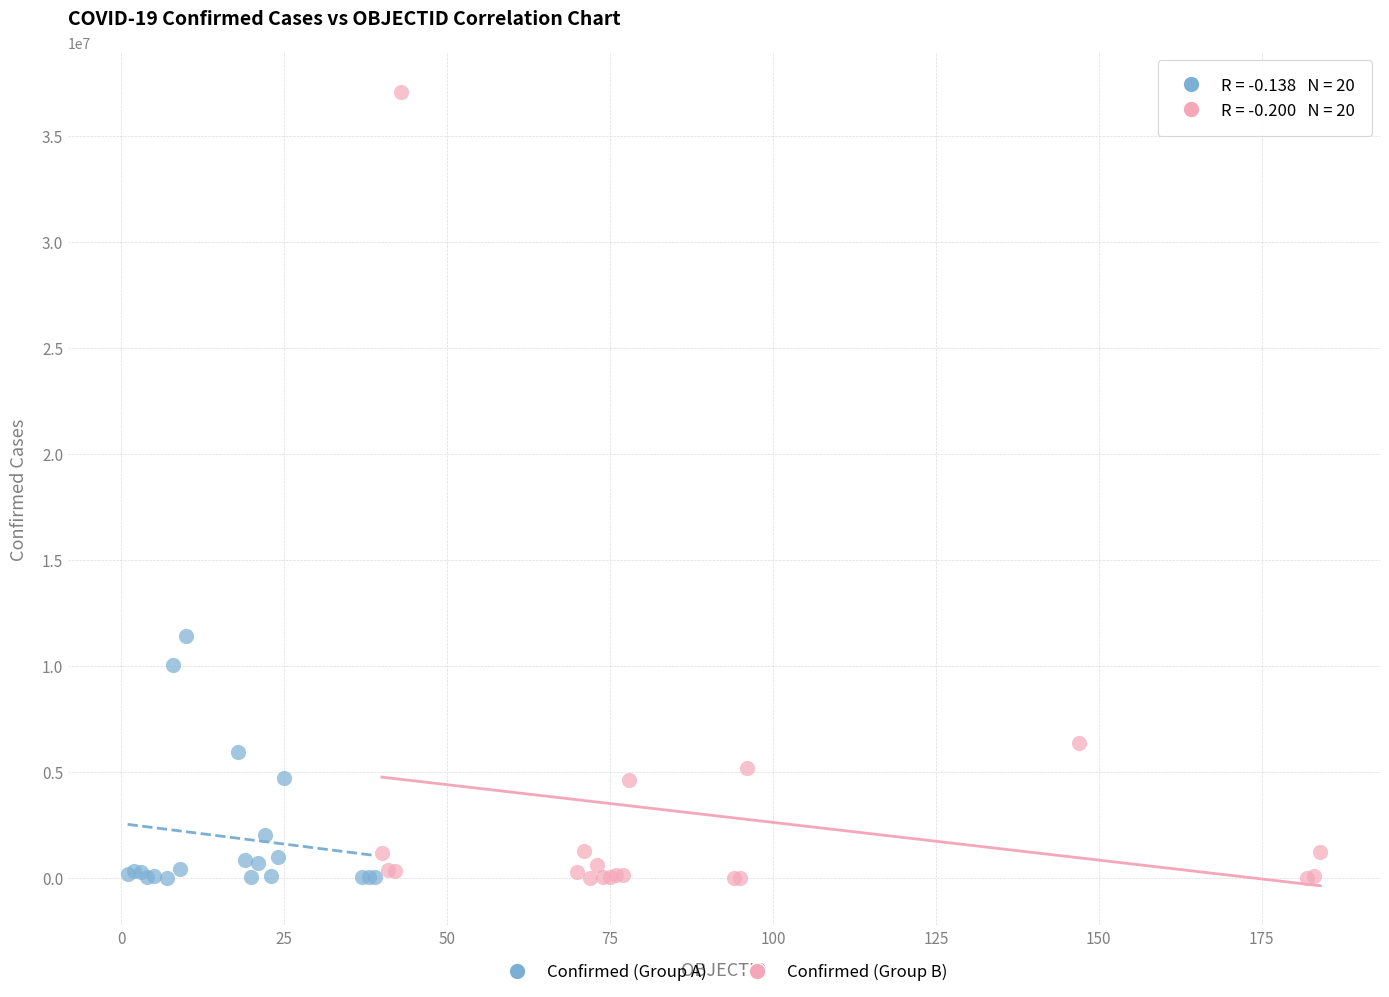

What are all the series names shown in the legend?

Confirmed (Group A), Confirmed (Group B)